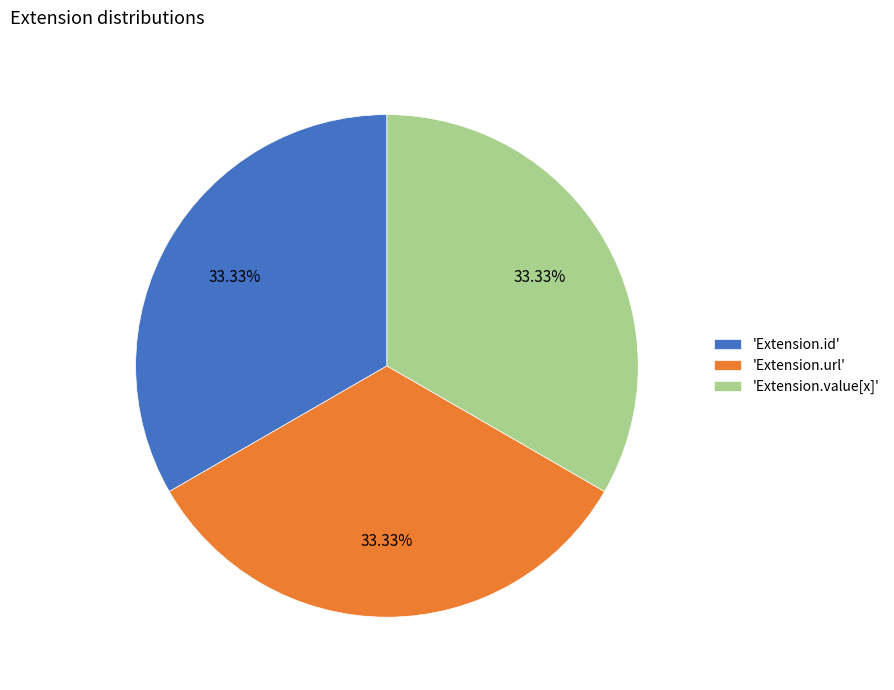

How many slices are in this pie chart?

3